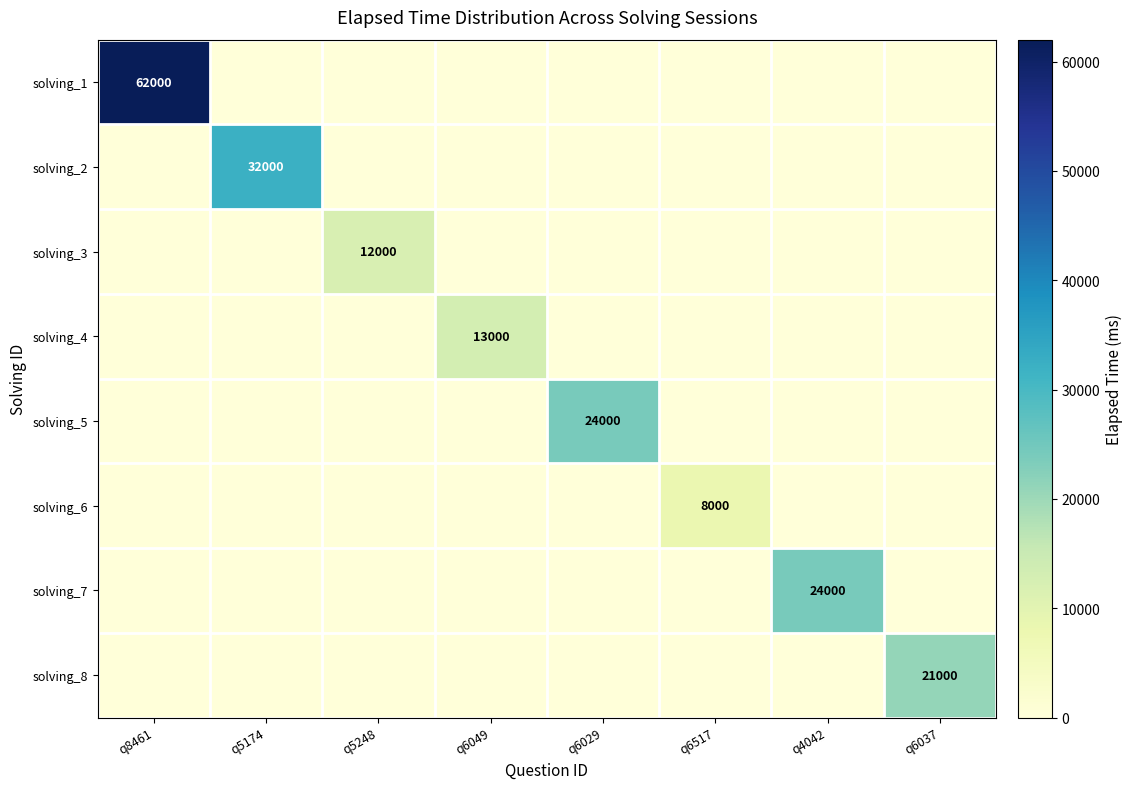

How many distinct data groups are displayed?

8